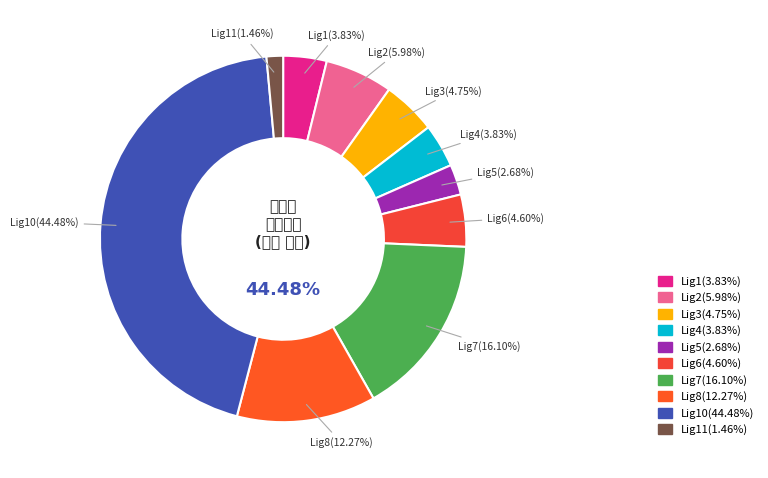

What is the ratio of the value at Lig4 to the value at Lig7?

0.2